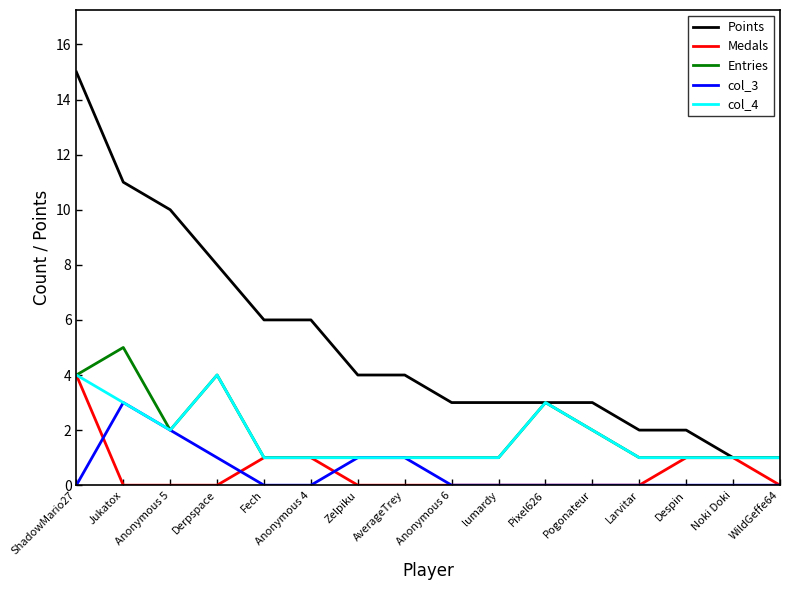

Which label corresponds to the largest value in the chart?

ShadowMario27